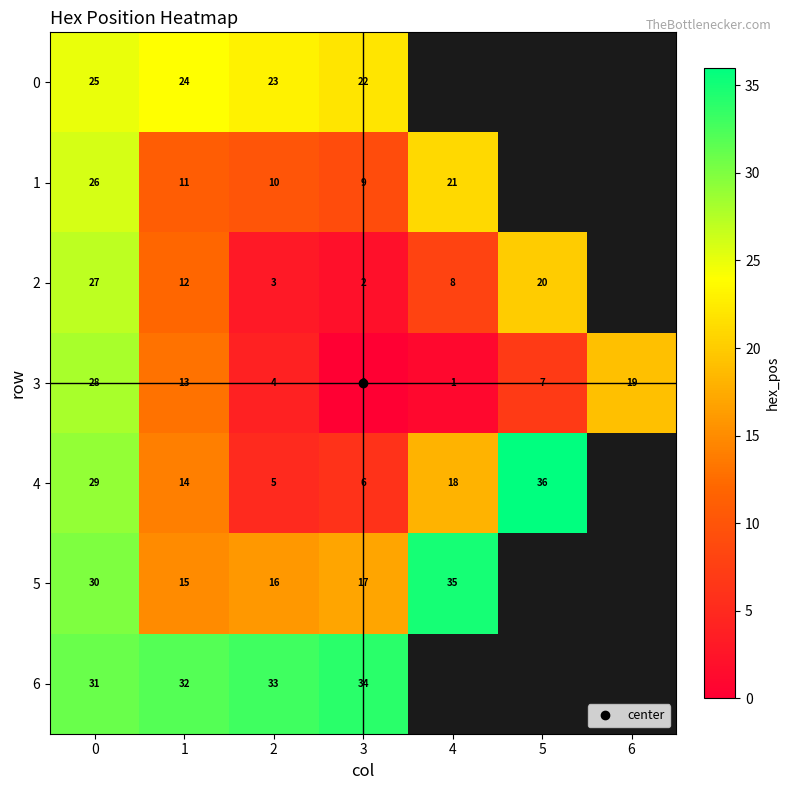

What is the difference between the second highest and minimum values in the 0 series?

2.0